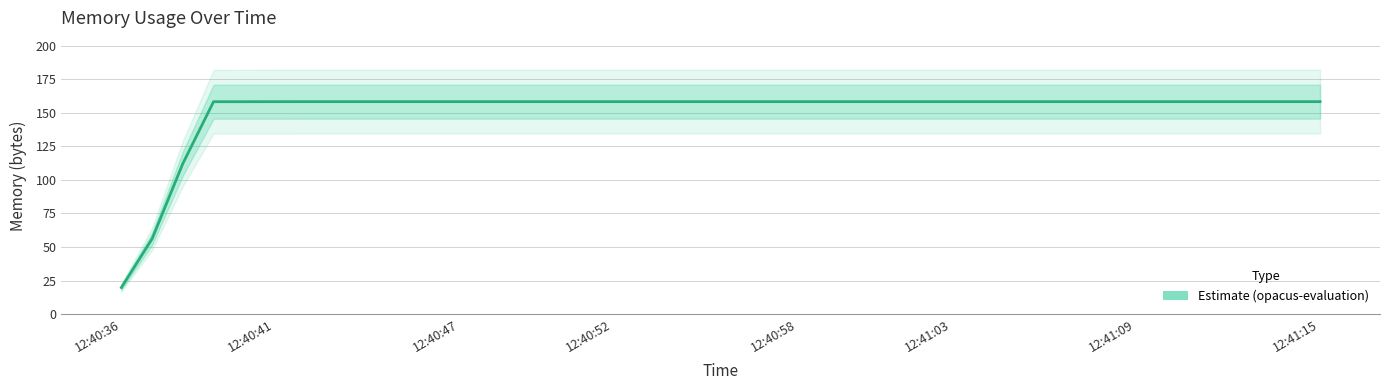

What is the difference between the maximum and second lowest values?

102.2